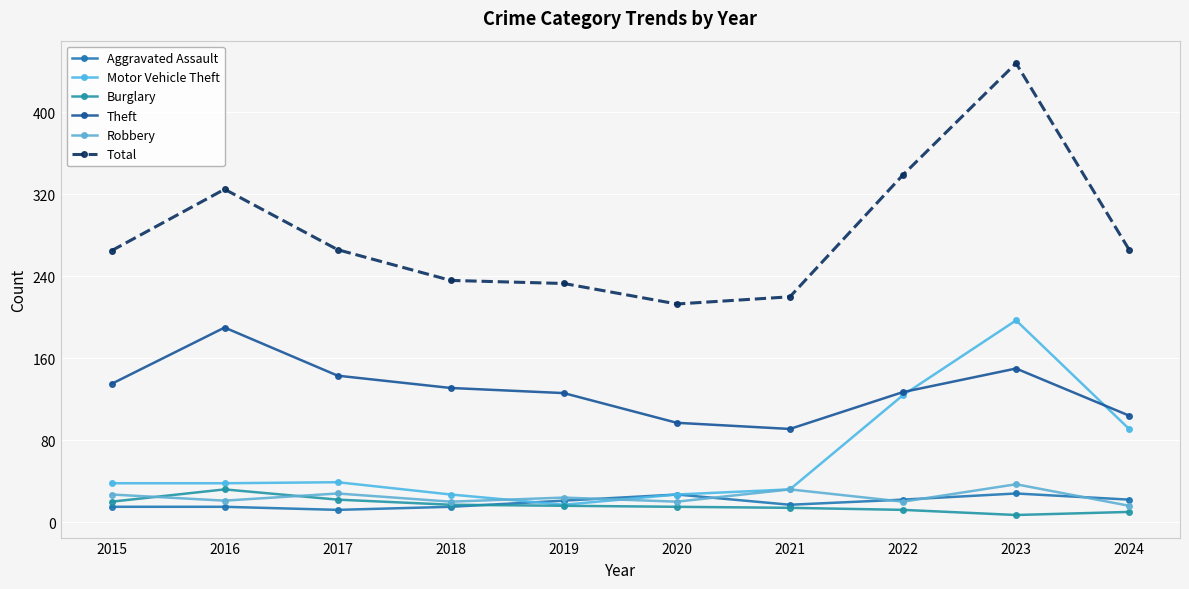

True or false: Motor Vehicle Theft has a value of 38 at 2016.

True